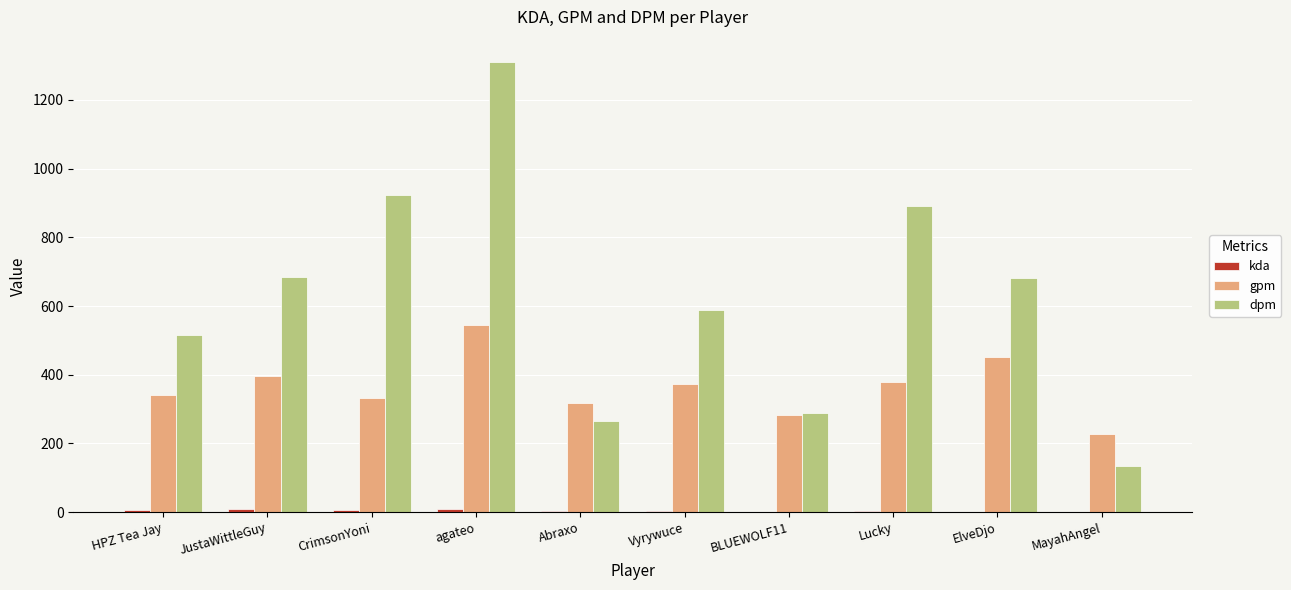

What is the sum of all gpm values?

3643.8